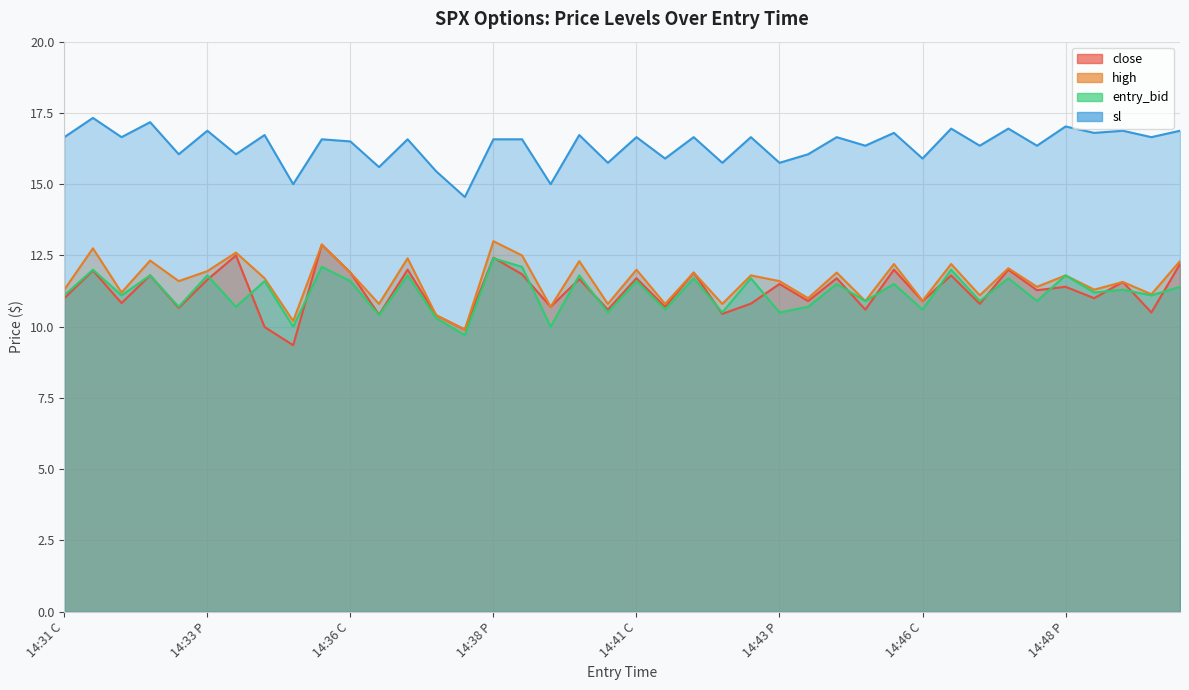

At which label is high closest to 11?

14:44 C